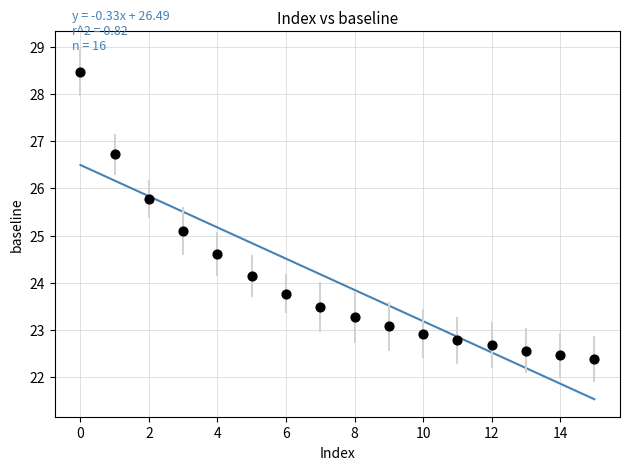

What Y value in the scatter plot is closest to 25?

25.1